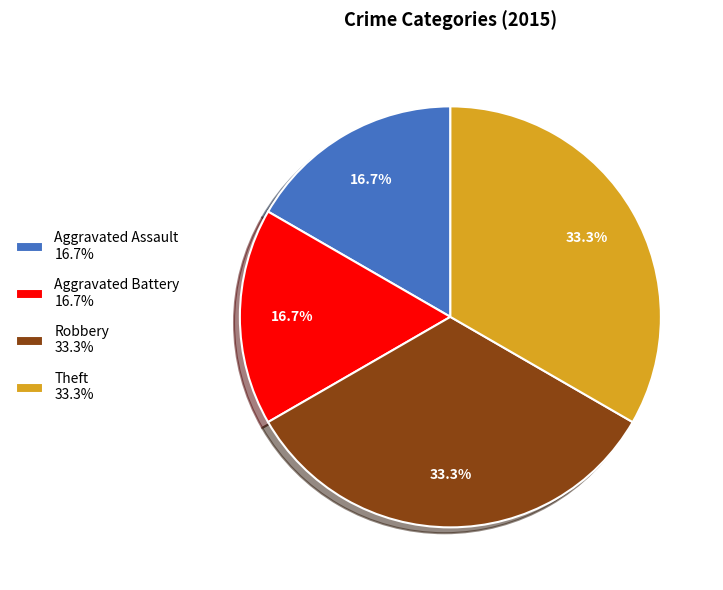

Between Aggravated Assault and Theft, which is larger?

Theft